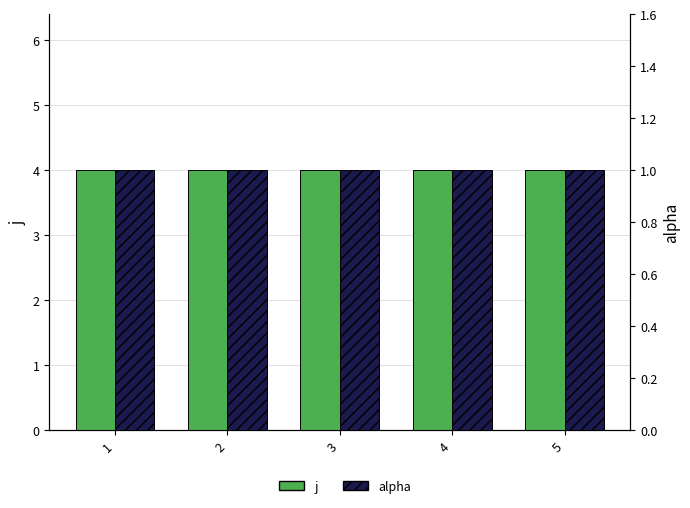

The alpha series shows 1 at 5. True or false?

True